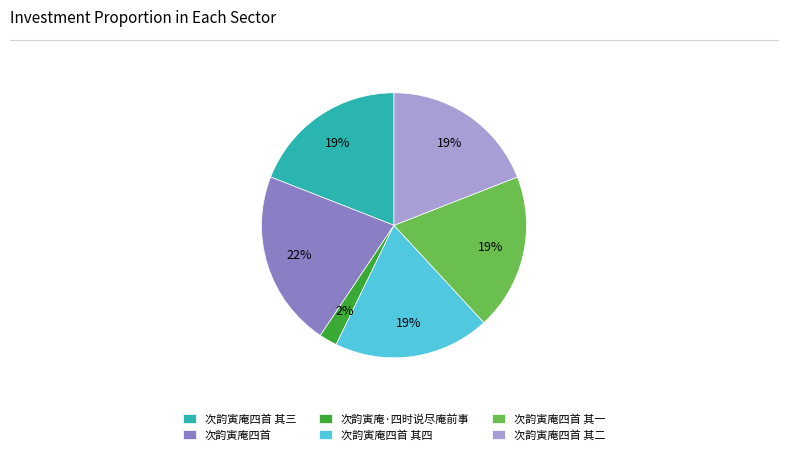

The 次韵寅庵·四时说尽庵前事 slice represents 11% of the pie. True or false?

False